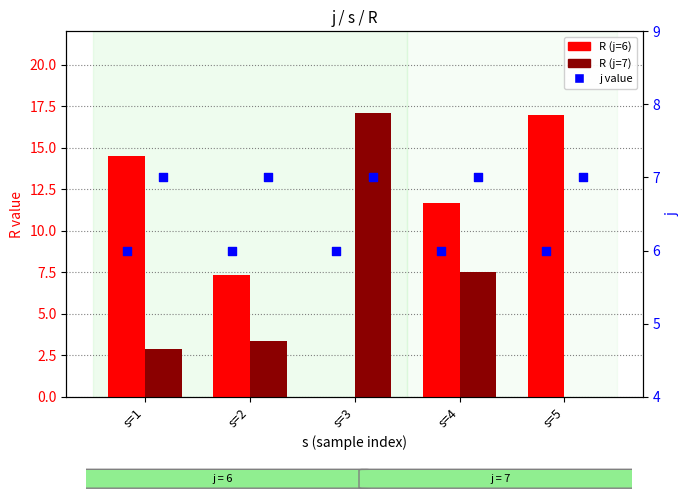

At which category is the sum across all series the highest?

s=4